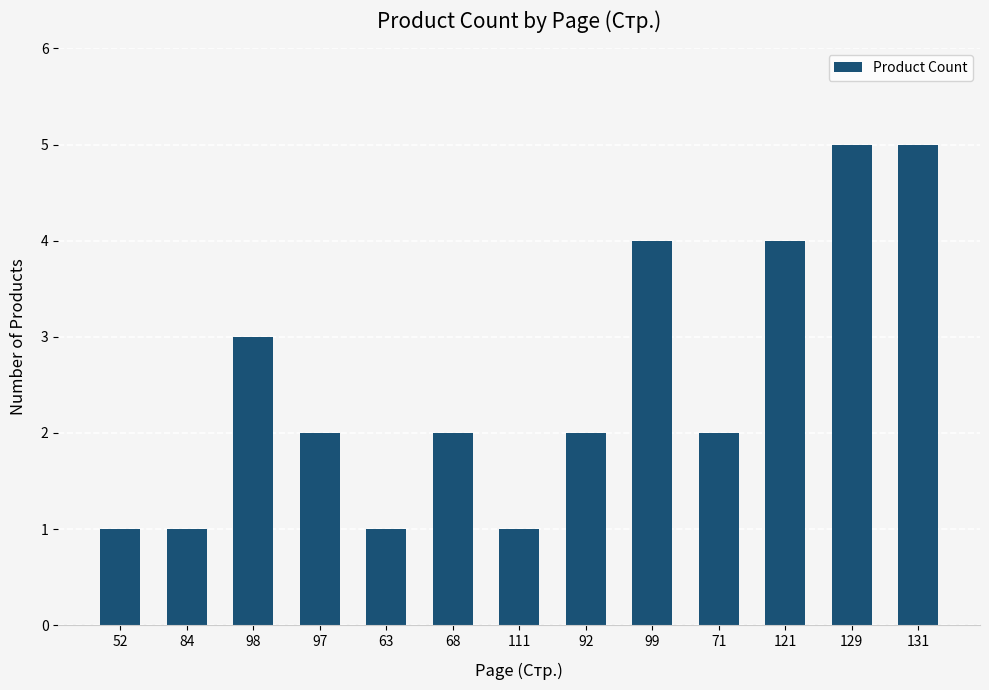

Does the chart contain any negative values?

No